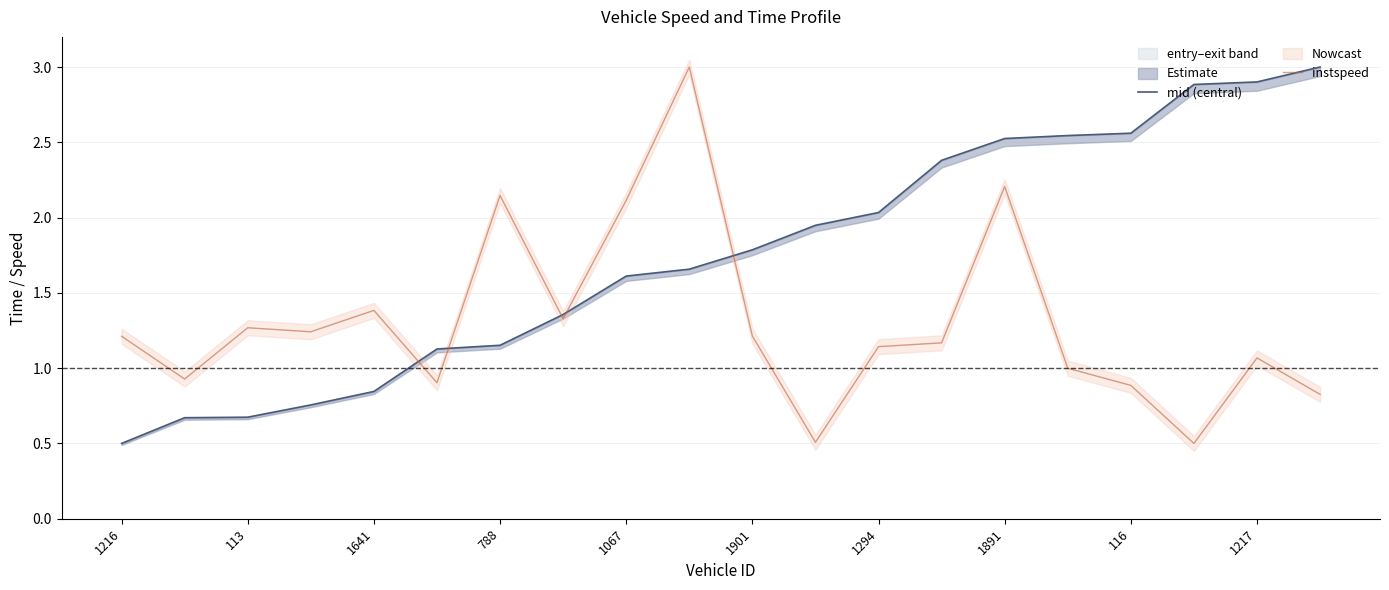

True or false: mid (central) has more than 1 interior local peaks.

False